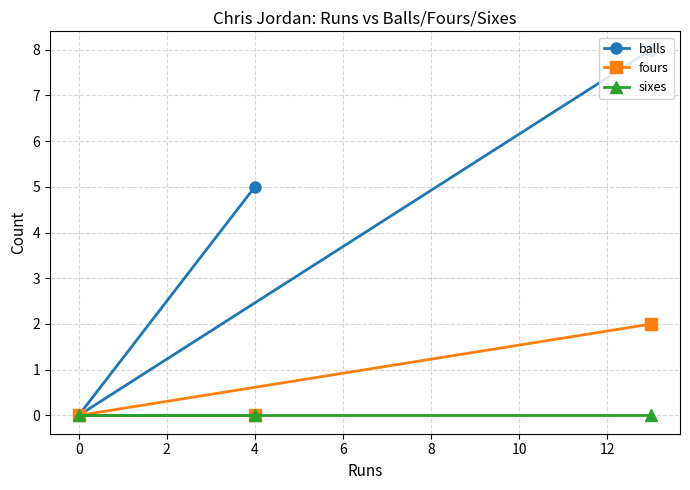

Is the value of sixes at 0 greater than the value of balls at 0?

No